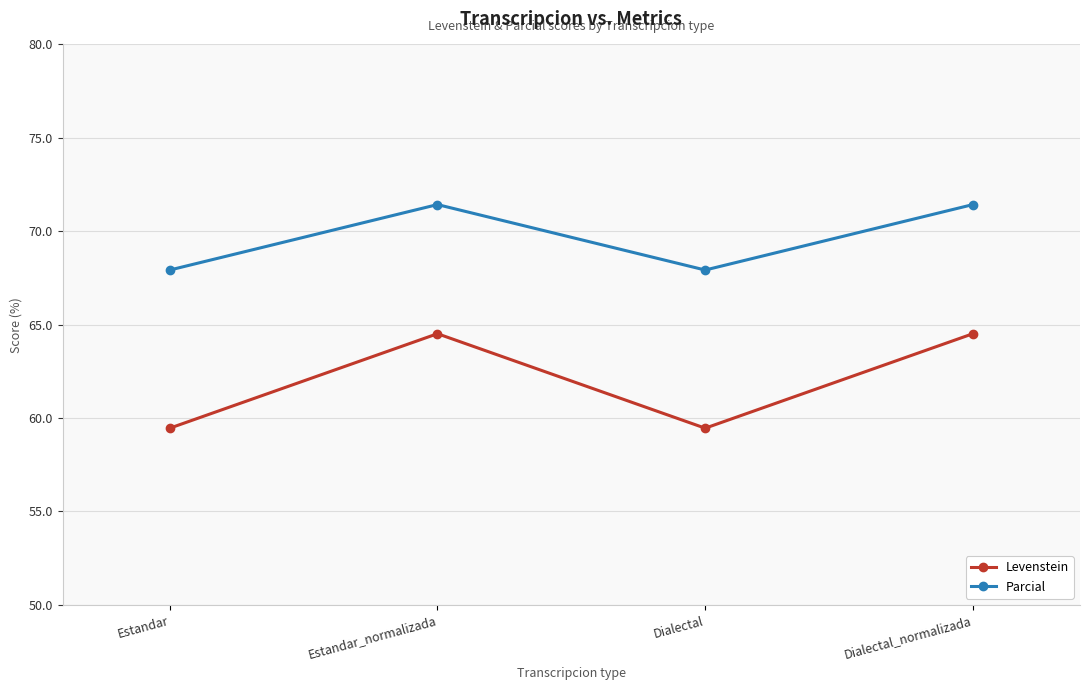

Rank the series by their average value, from lowest to highest.

Levenstein, Parcial